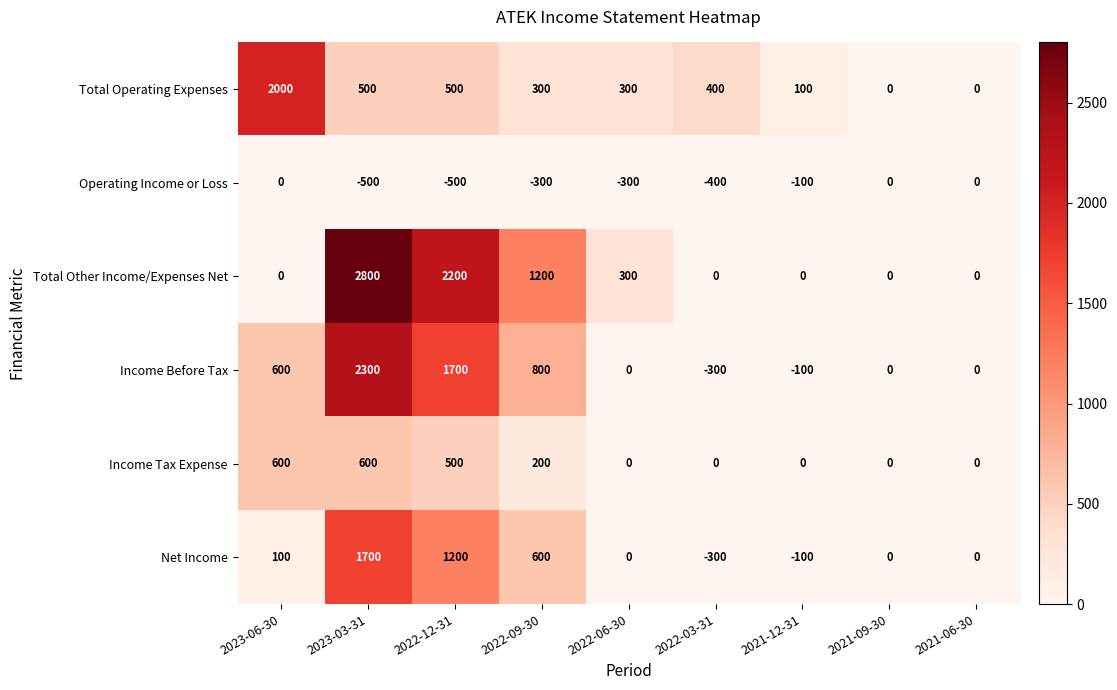

How many distinct data groups are displayed?

6